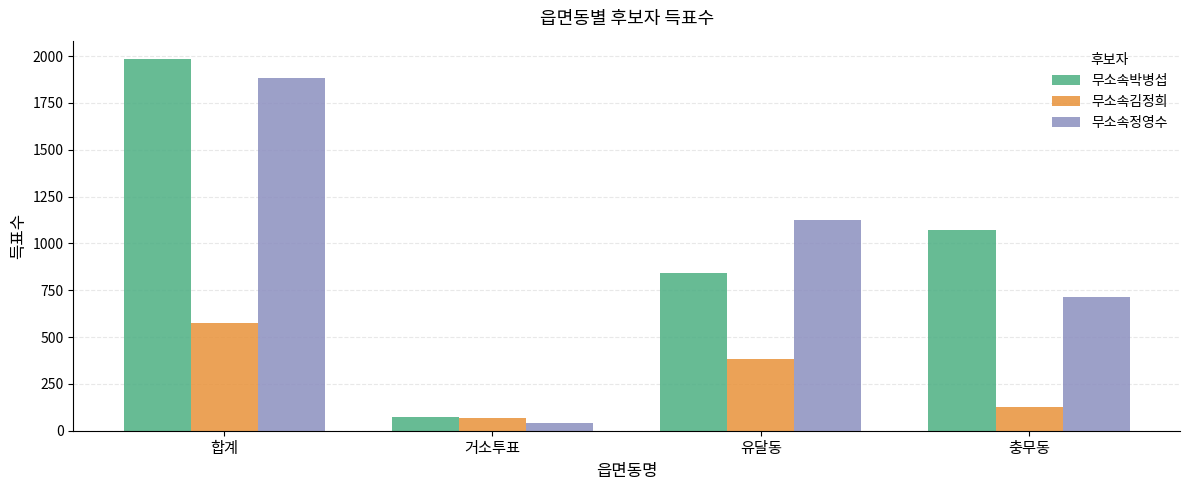

Which series changed the most between 거소투표 and 충무동?

무소속박병섭